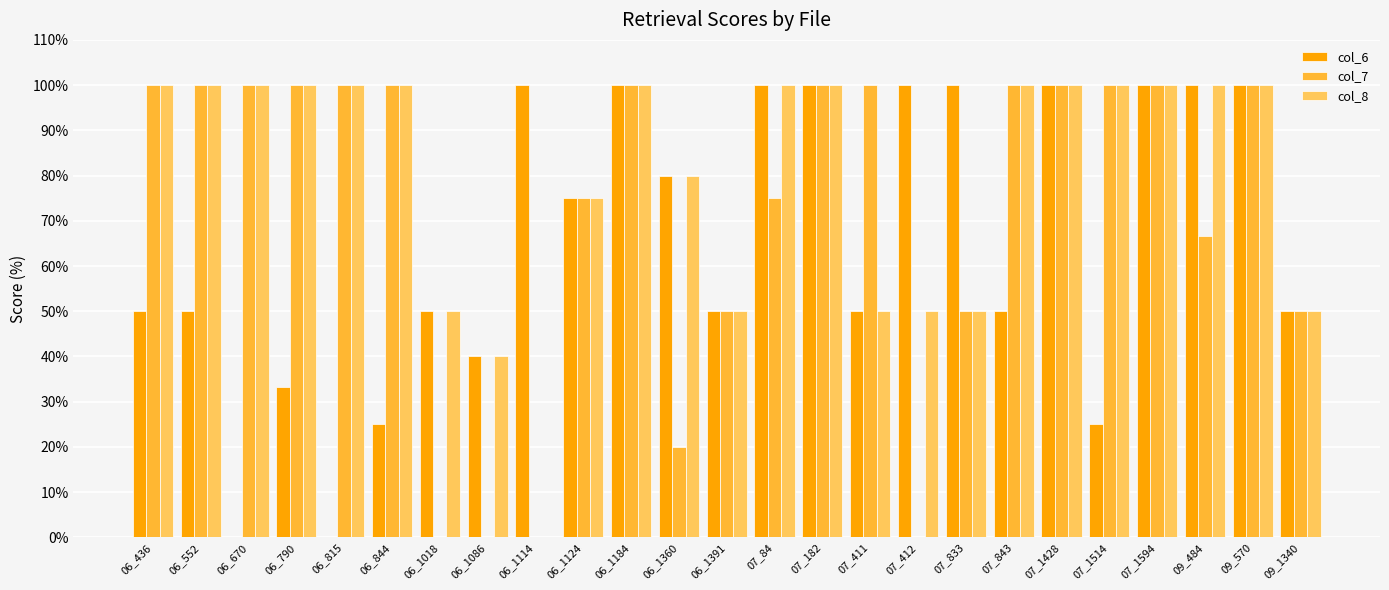

The col_6 series shows 8.0 at 06_844. True or false?

False